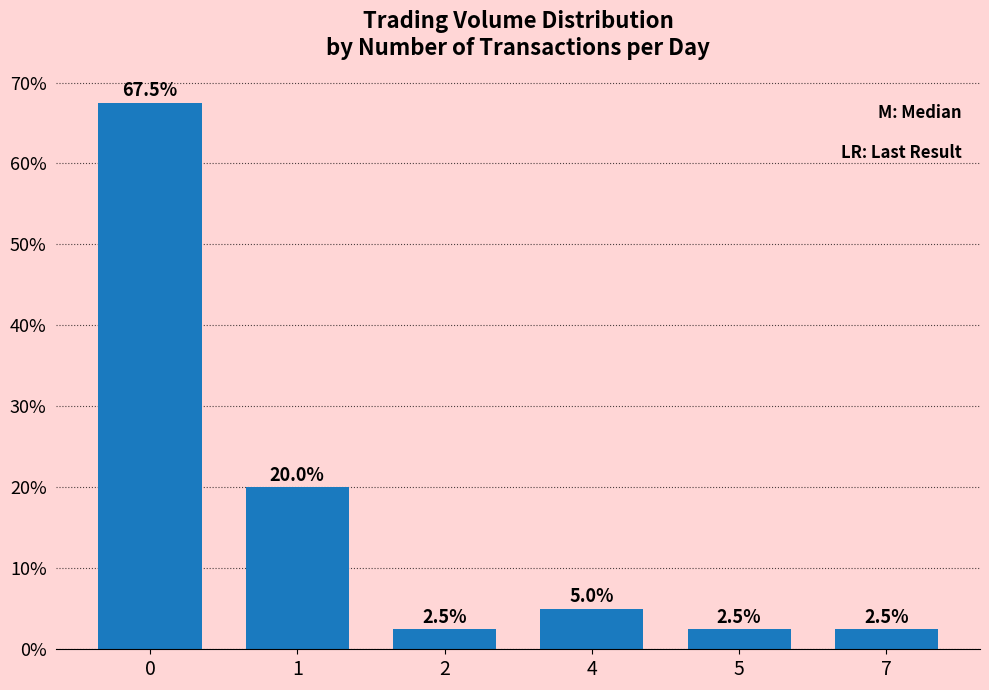

Read the value at 5.

2.5